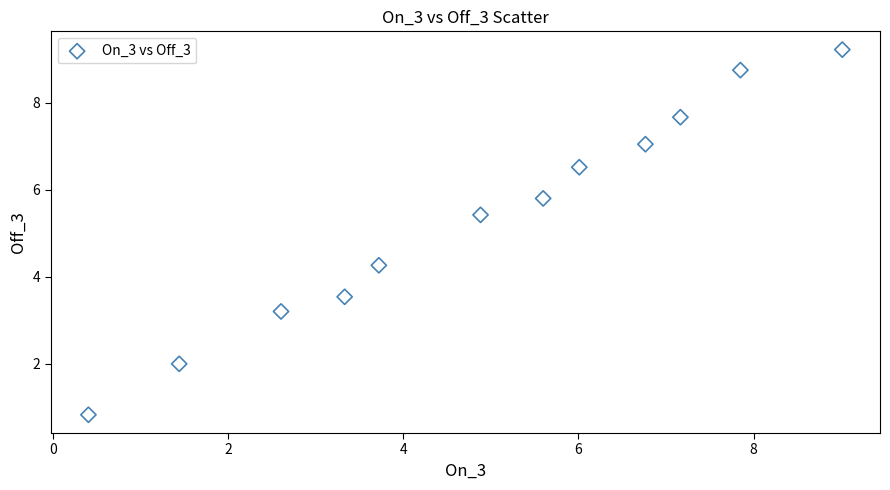

What Y value in the scatter plot is closest to 5?

5.4